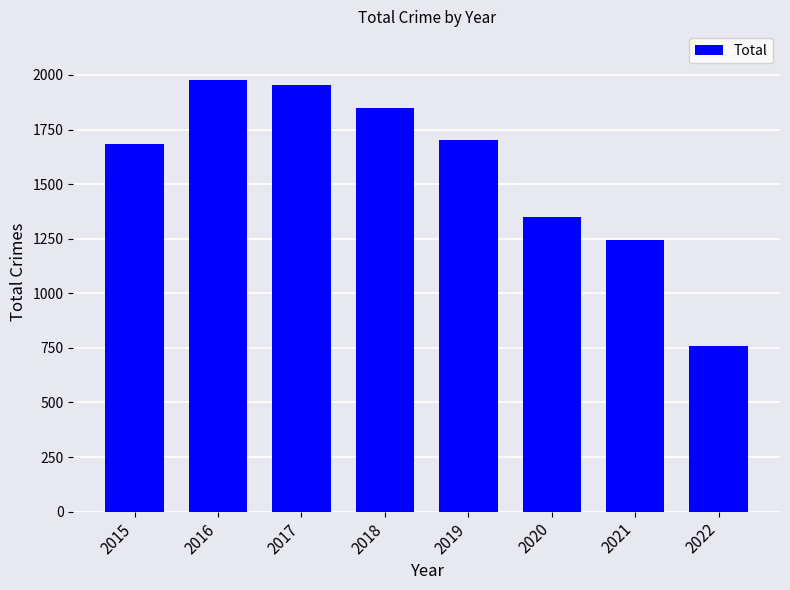

The value at 2021 is 1656. True or false?

False